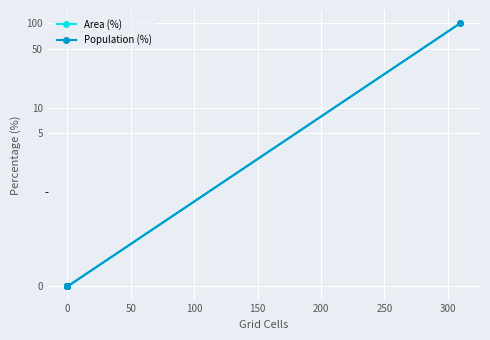

True or false: Area (%) and Population (%) intersect in this chart.

False